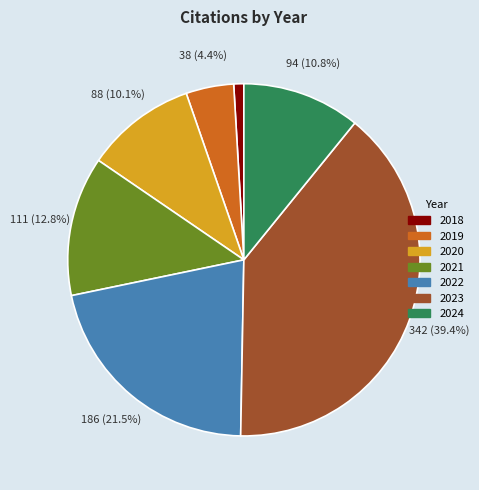

Is it true that 2020 is 2% of the pie?

False